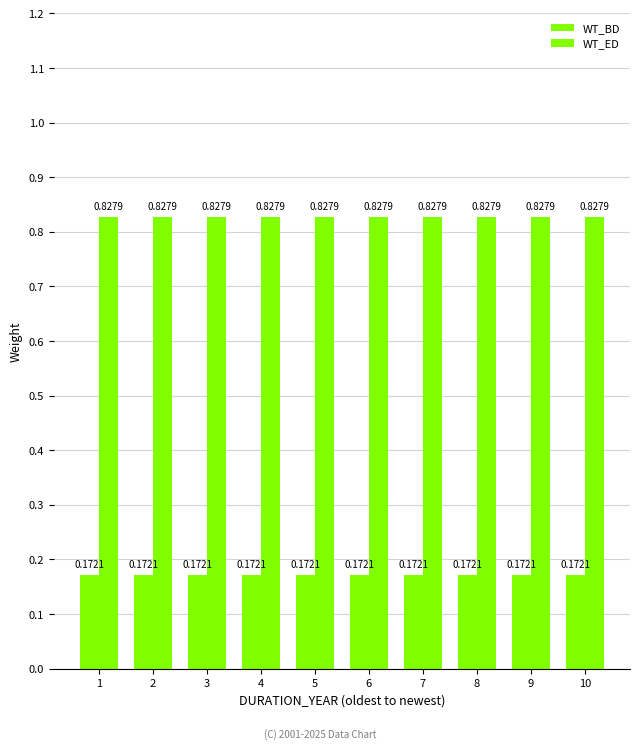

Reading left to right, transcribe all the data shown in this chart.

WT_BD: 0.2	0.2	0.2	0.2	0.2	0.2	0.2	0.2	0.2	0.2
WT_ED: 0.8	0.8	0.8	0.8	0.8	0.8	0.8	0.8	0.8	0.8